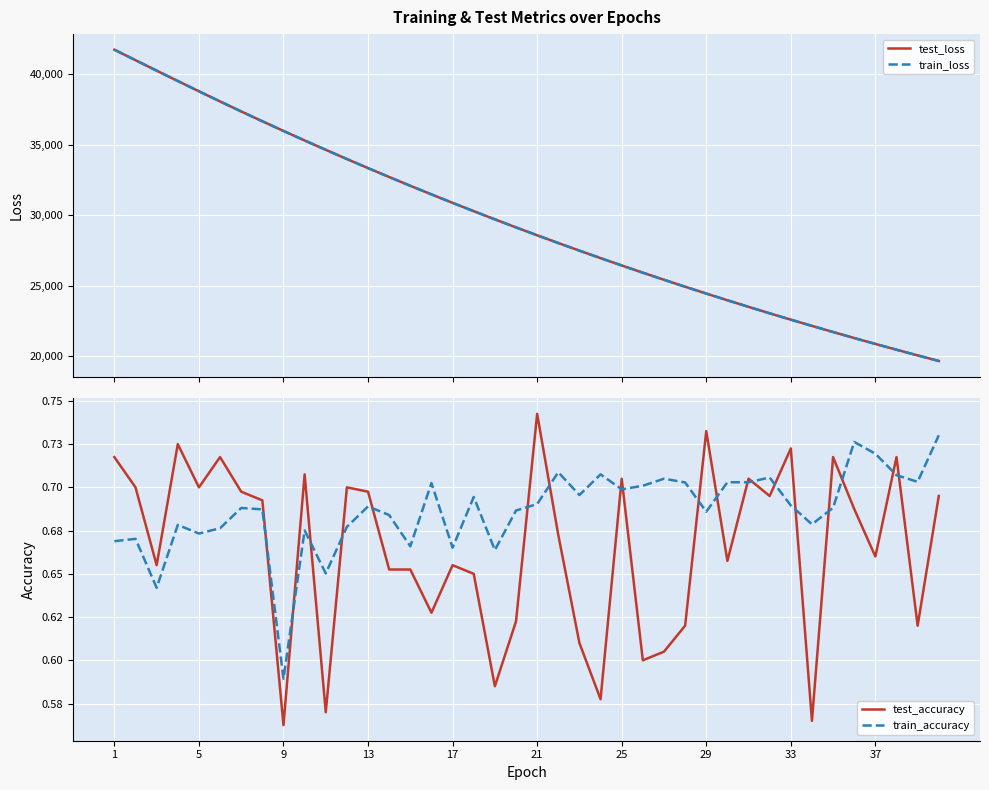

Reading left to right, extract all data points from this chart.

test_loss: 41743.7	41000.0	40258.5	39523.8	38793.5	38073.7	37365.1	36667.9	35981.9	35307.0	34642.9	33989.9	33345.9	32714.1	32092.1	31481.3	30880.5	30290.1	29710.4	29140.3	28581.0	28030.6	27490.7	26960.2	26439.8	25927.7	25425.1	24931.7	24447.9	23971.3	23504.5	23045.7	22595.5	22153.2	21719.2	21292.9	20874.6	20464.1	20060.6	19664.8
train_loss: 41746.4	41001.3	40258.7	39525.5	38794.4	38074.7	37365.5	36668.3	35981.5	35307.0	34642.8	33990.0	33345.9	32714.0	32091.8	31481.2	30880.2	30289.9	29710.1	29139.9	28580.9	28030.4	27490.3	26959.8	26439.7	25927.3	25424.8	24931.4	24447.9	23971.0	23504.5	23045.5	22595.5	22152.8	21719.2	21292.7	20874.5	20464.0	20060.3	19664.5
test_accuracy: 0.7	0.7	0.7	0.7	0.7	0.7	0.7	0.7	0.6	0.7	0.6	0.7	0.7	0.7	0.7	0.6	0.7	0.7	0.6	0.6	0.7	0.7	0.6	0.6	0.7	0.6	0.6	0.6	0.7	0.7	0.7	0.7	0.7	0.6	0.7	0.7	0.7	0.7	0.6	0.7
train_accuracy: 0.7	0.7	0.6	0.7	0.7	0.7	0.7	0.7	0.6	0.7	0.7	0.7	0.7	0.7	0.7	0.7	0.7	0.7	0.7	0.7	0.7	0.7	0.7	0.7	0.7	0.7	0.7	0.7	0.7	0.7	0.7	0.7	0.7	0.7	0.7	0.7	0.7	0.7	0.7	0.7